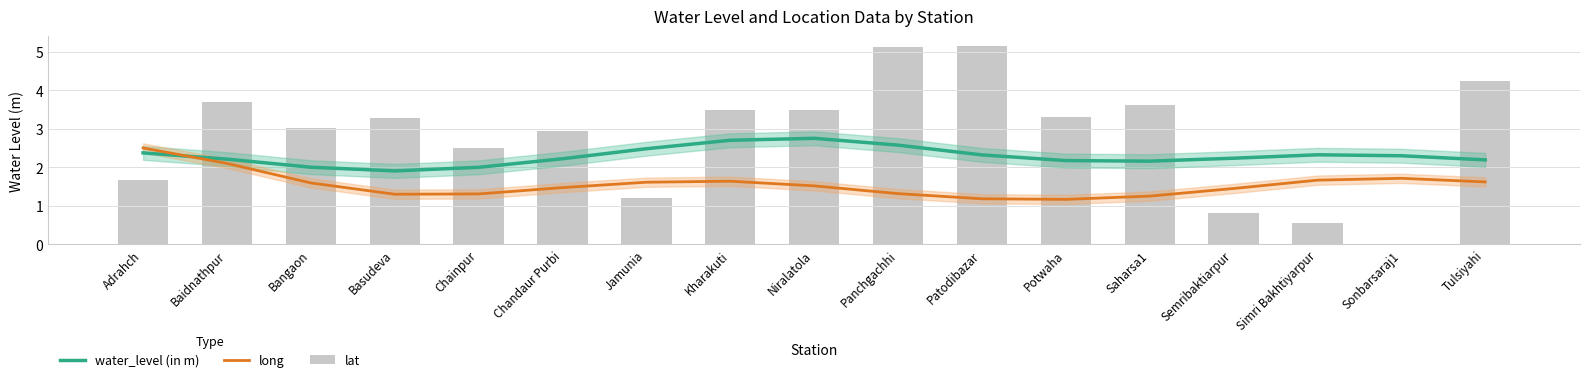

True or false: water_level (in m) has a value of 1.2 at Panchgachhi.

False